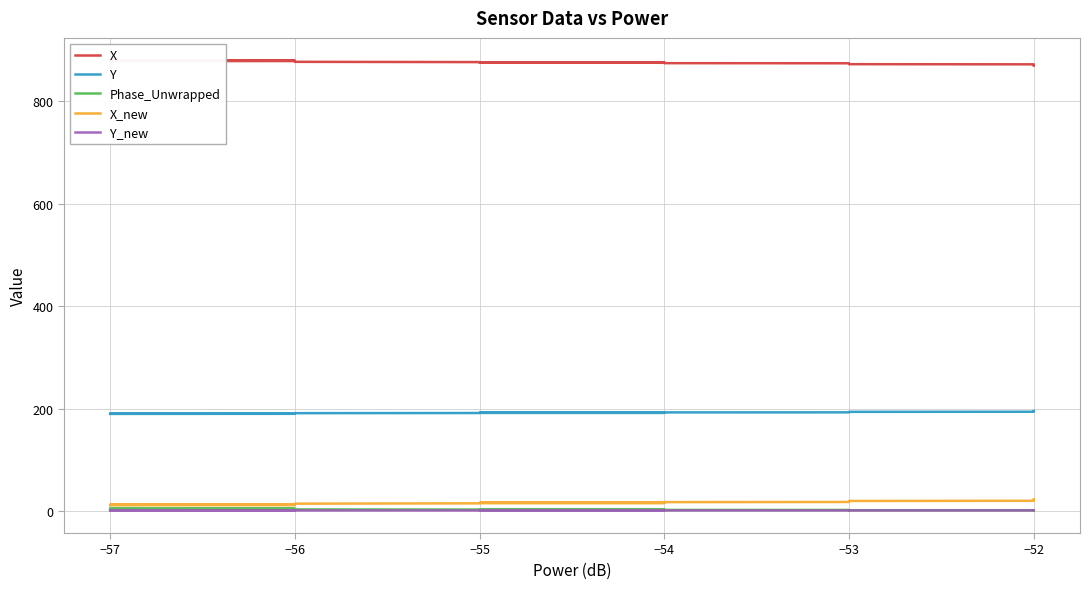

Rank the series by their maximum value, from highest to lowest.

X, Y, X_new, Phase_Unwrapped, Y_new